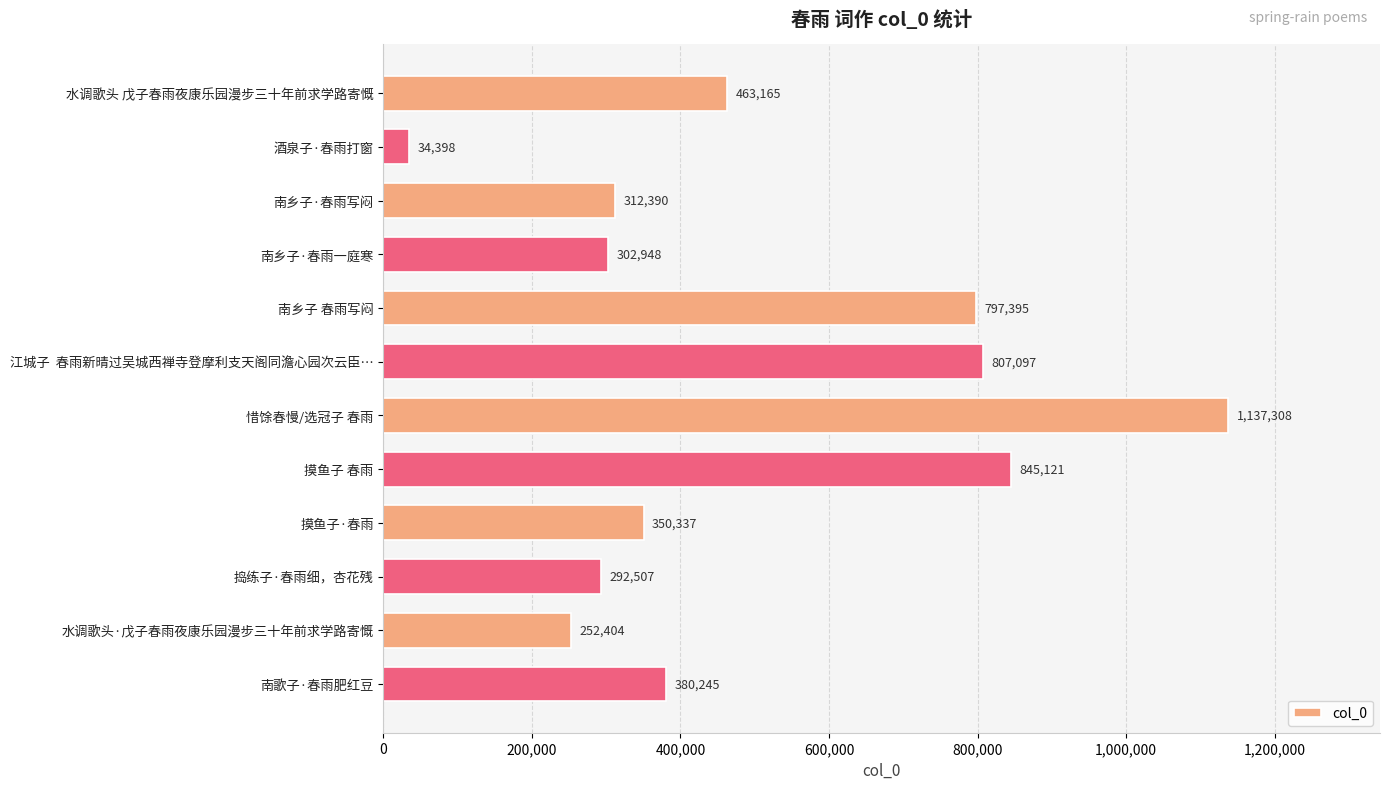

Reading top to bottom, extract all data points from this chart.

463165	34398	312390	302948	797395	807097	1137308	845121	350337	292507	252404	380245